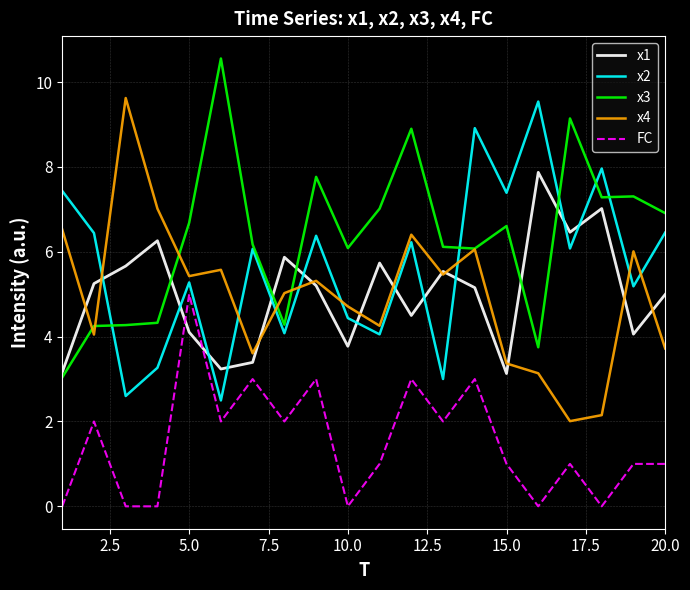

What is the average value of the x4 series?

5.0